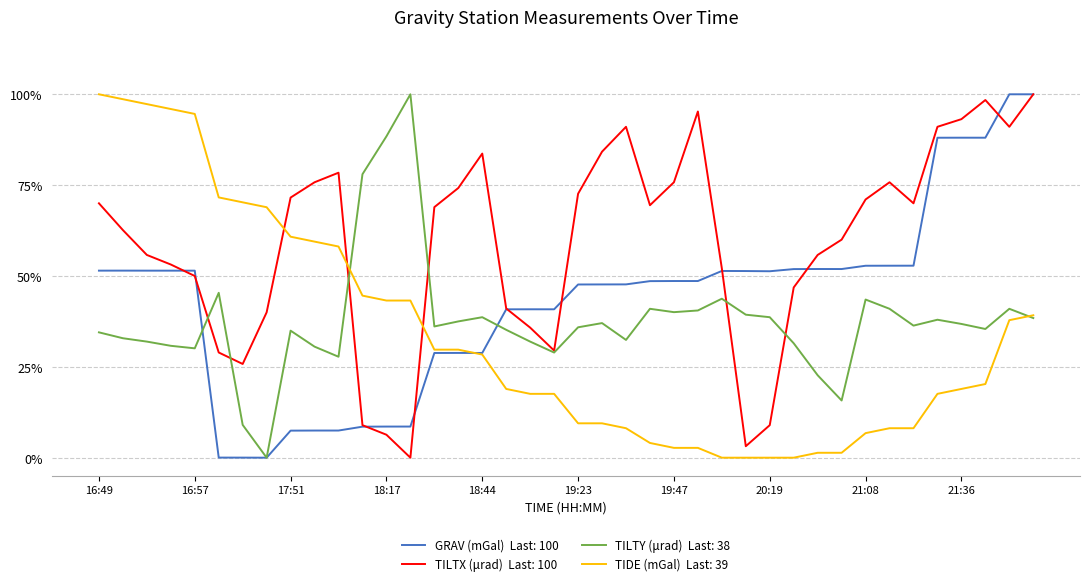

What is the greatest value displayed?

100.0